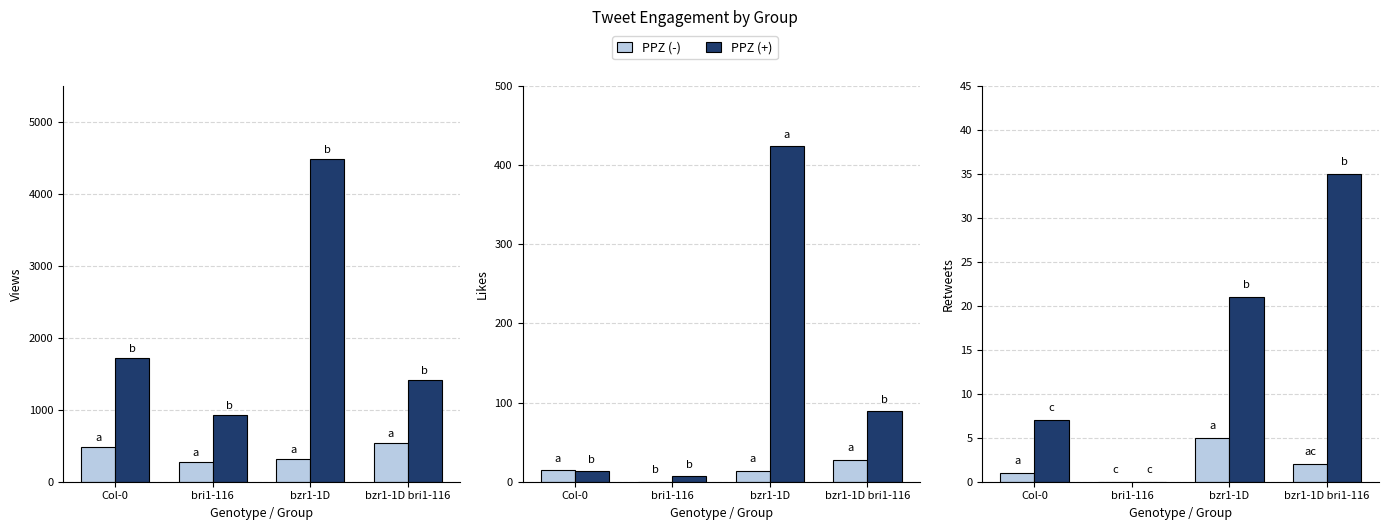

Does the chart contain any negative values?

No